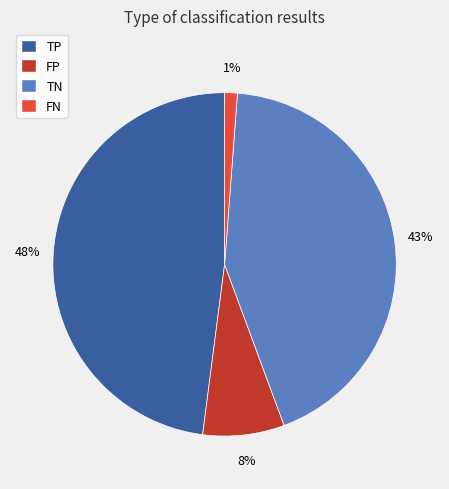

Does TN represent more than half of the total?

No